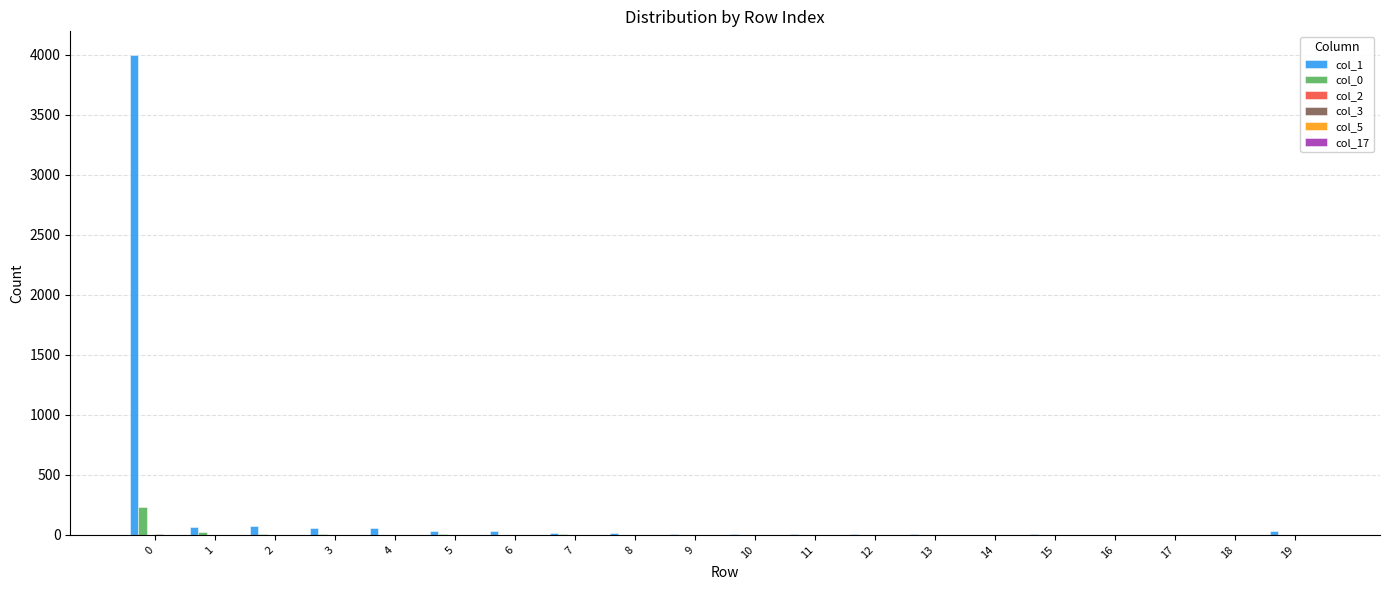

How many groups of bars are there?

20